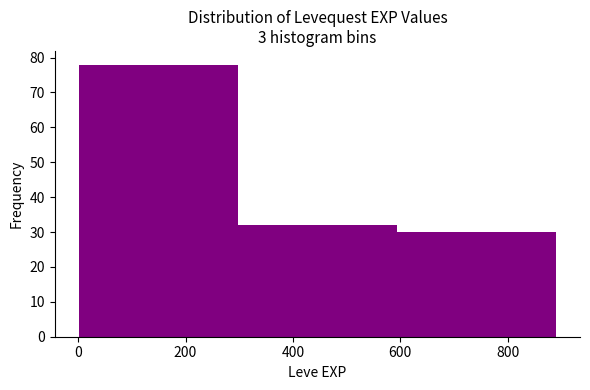

Reading left to right, list every bar in this chart as the range it spans on the x-axis followed by its height. Neither the bar edges nor the heights are printed on the chart, so give them approximately, as read against the axes.

0 to 300: 78
300 to 600: 32
600 to 900: 30